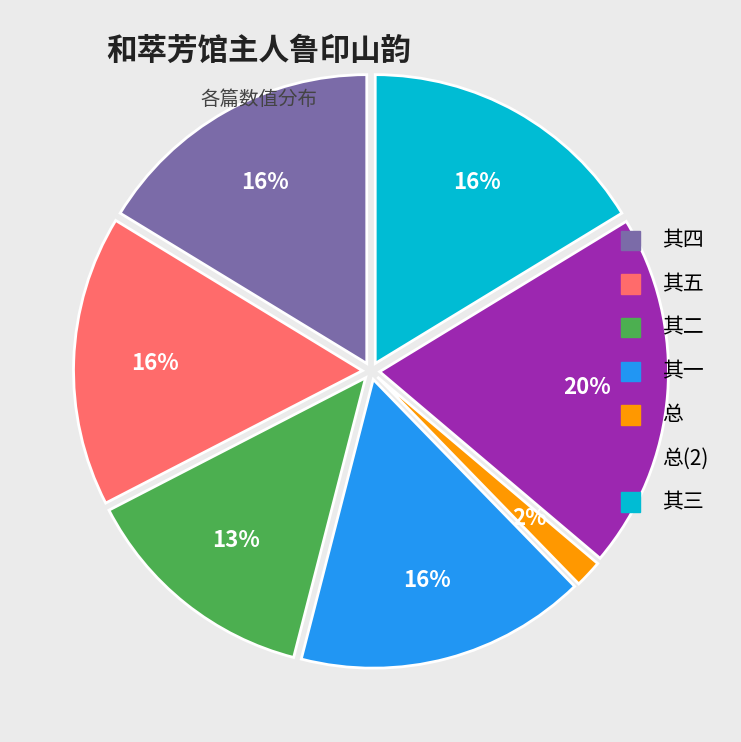

To the nearest percent, what is the average slice percentage?

14%